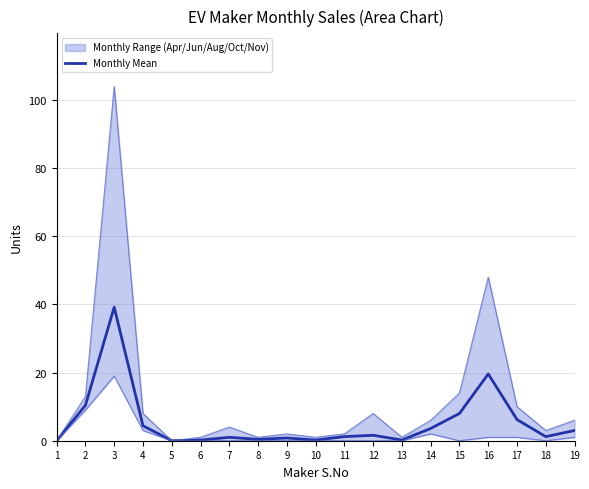

Where is the first local maximum?

3